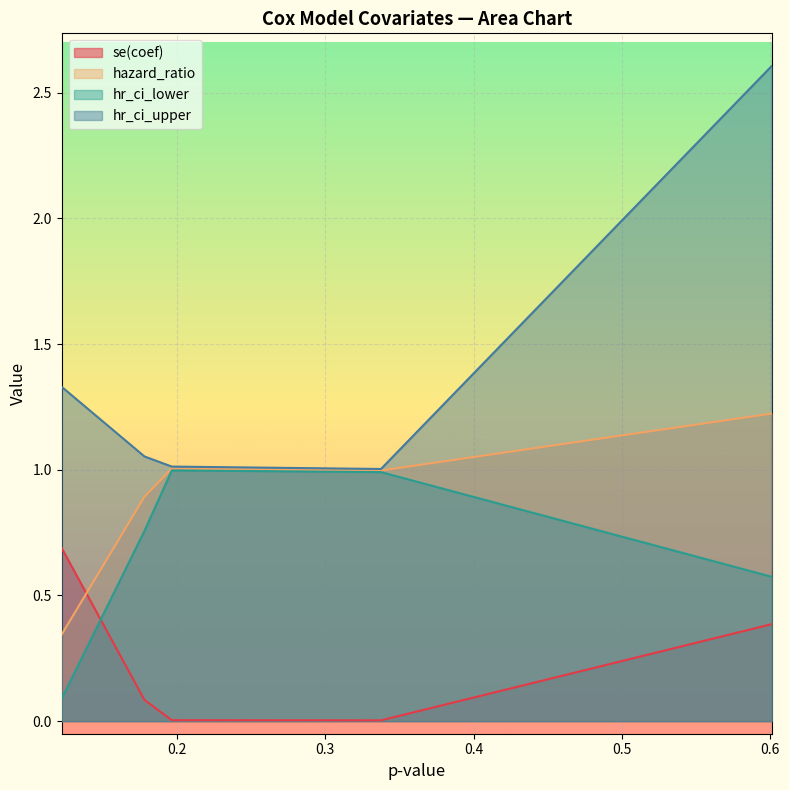

What is the sum of all se(coef) values?

1.2